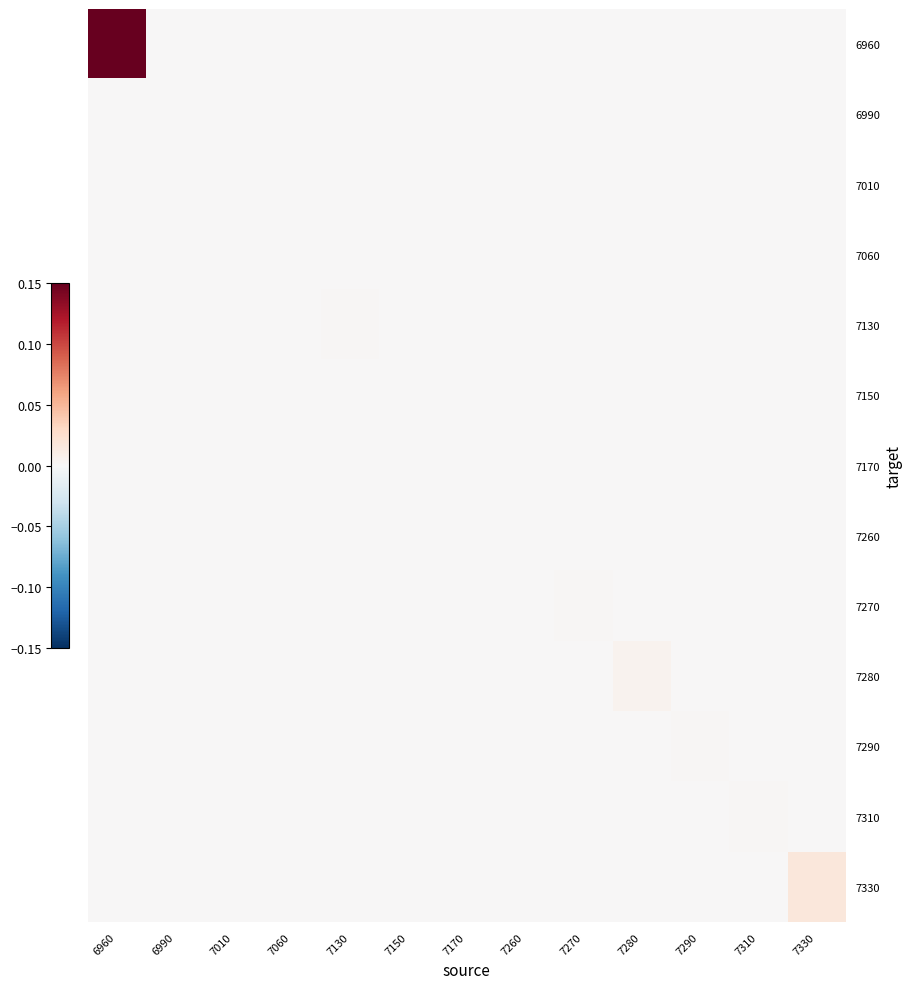

Which series has the widest spread of values?

6960